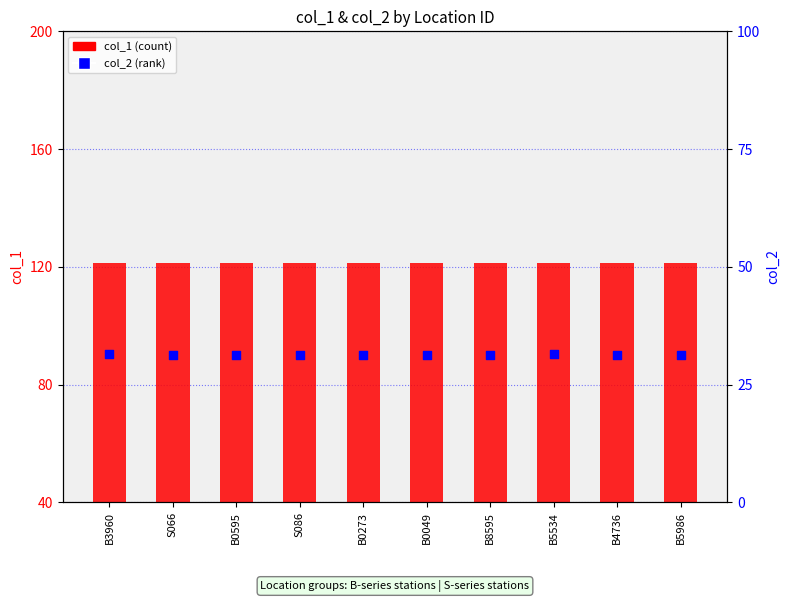

At how many categories does at least one series exceed 116?

10